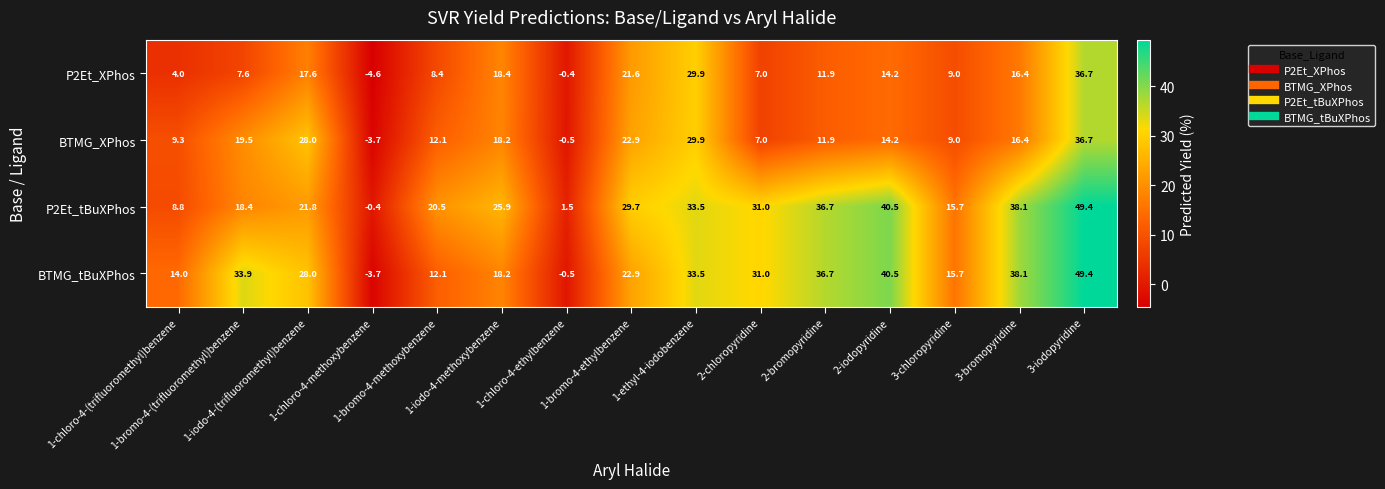

Which series has the largest range (max minus min)?

BTMG_tBuXPhos